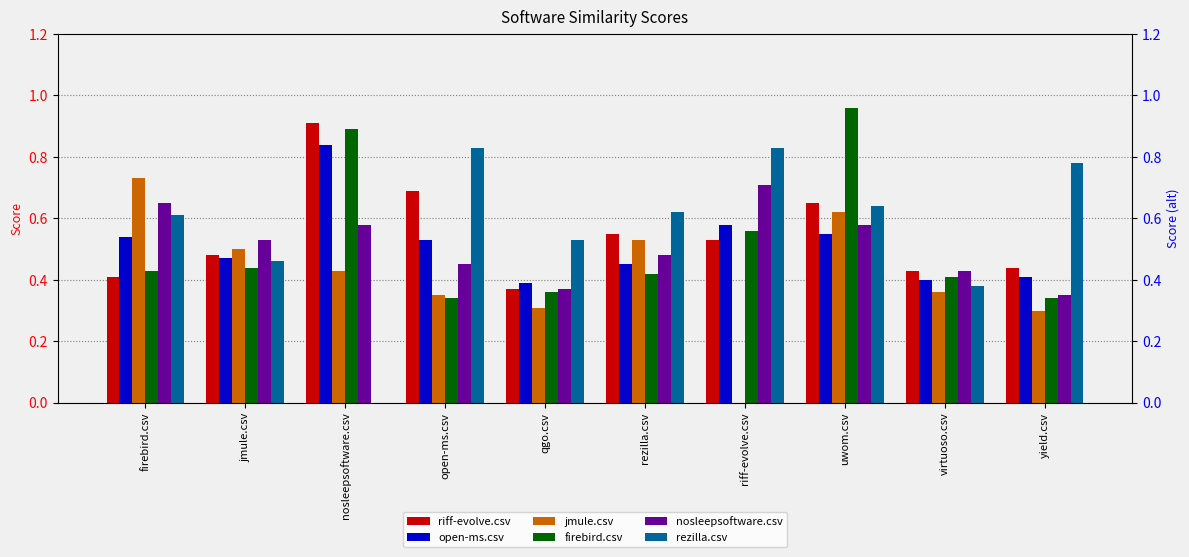

How many bars are there in each group?

6